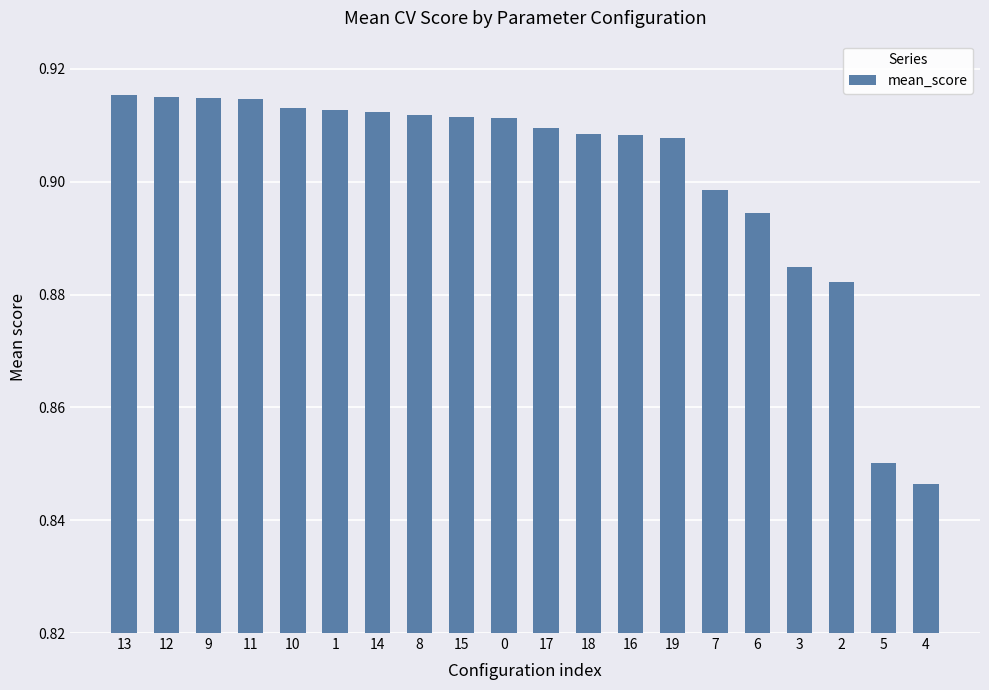

What position from the left is 11?

4